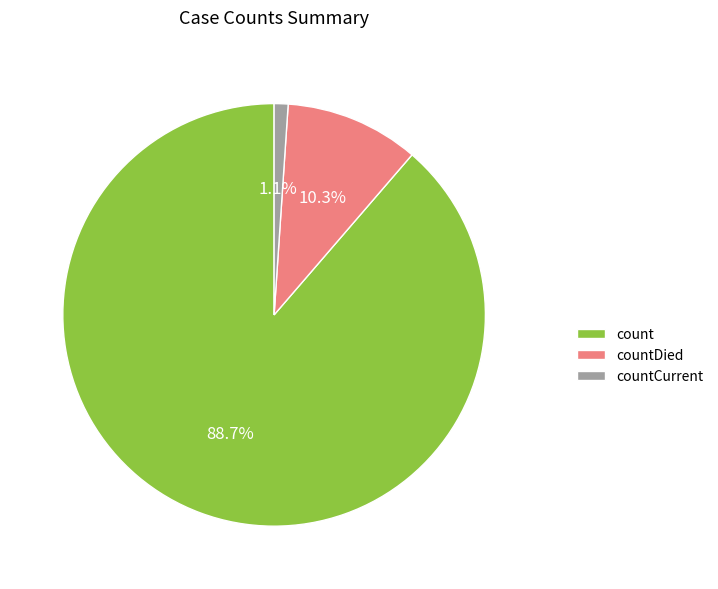

What percentage do countCurrent and count together represent?

89.7%